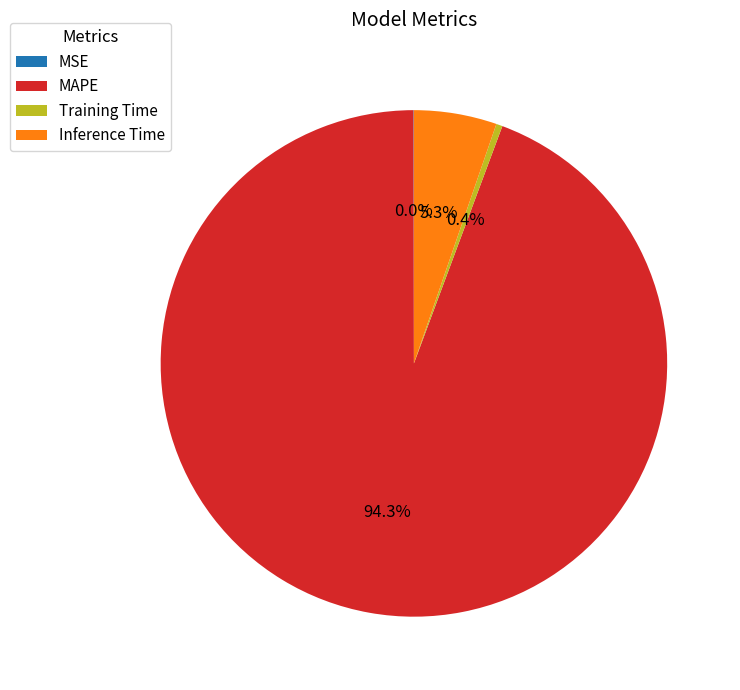

What is the largest slice in the pie chart?

MAPE